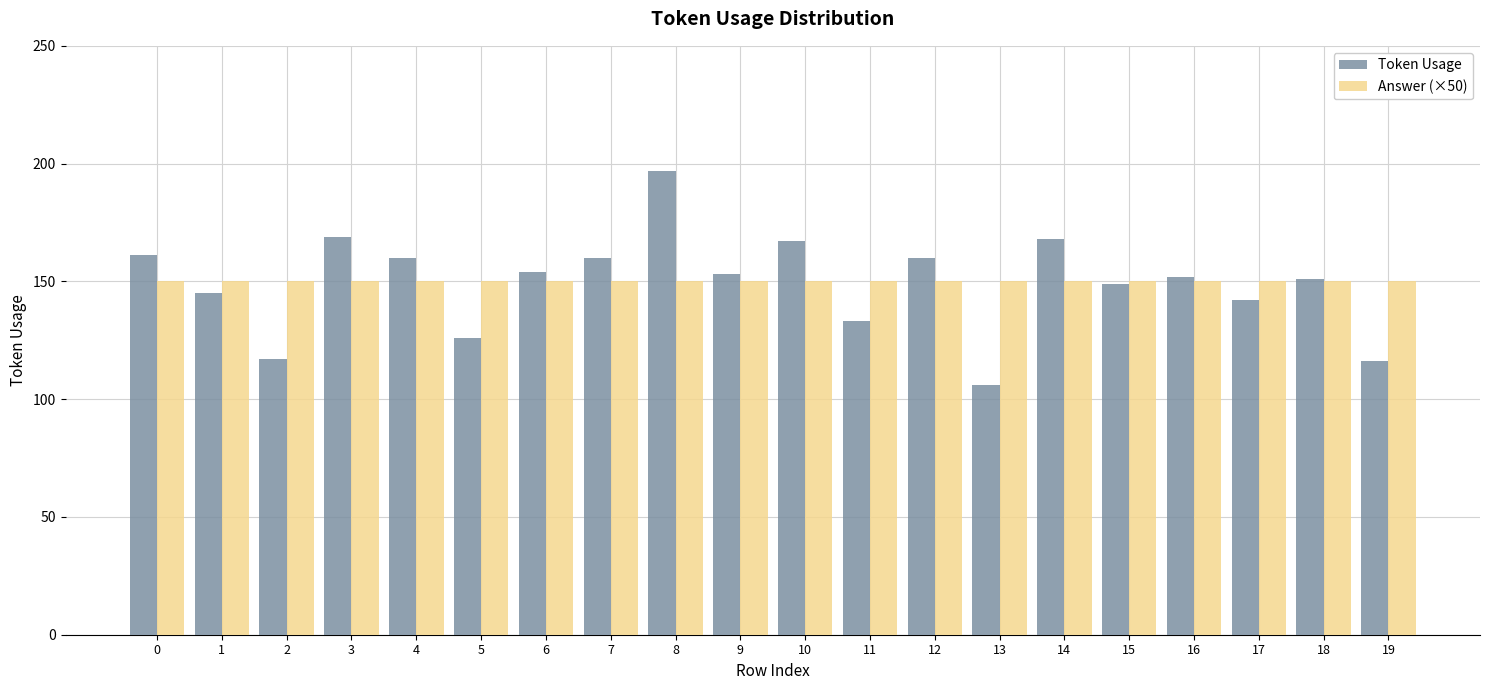

Is the value of Answer (×50) at 4 greater than the value of Token Usage at 7?

No